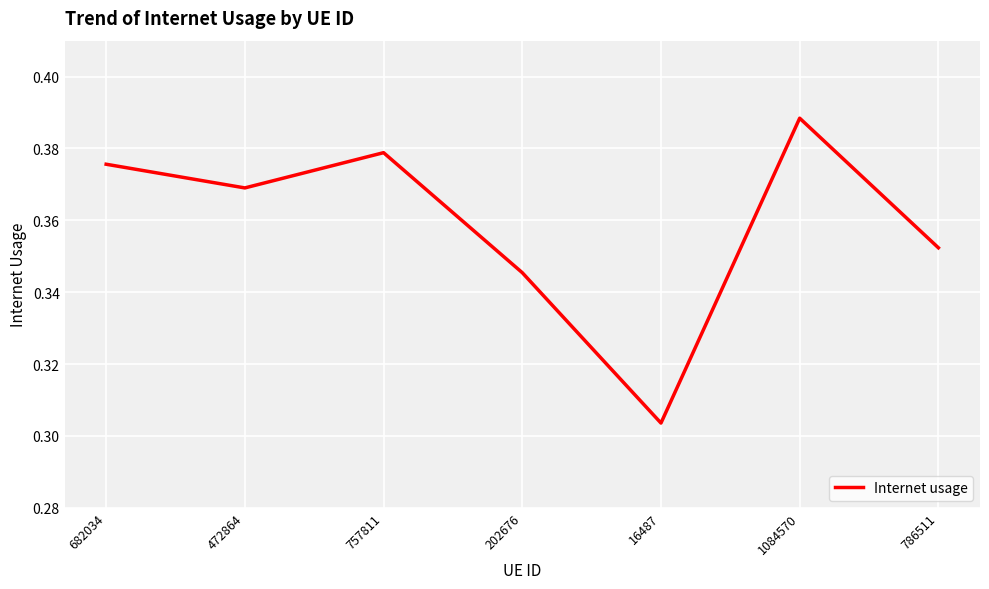

At which category does the chart reach its minimum across all series?

16487